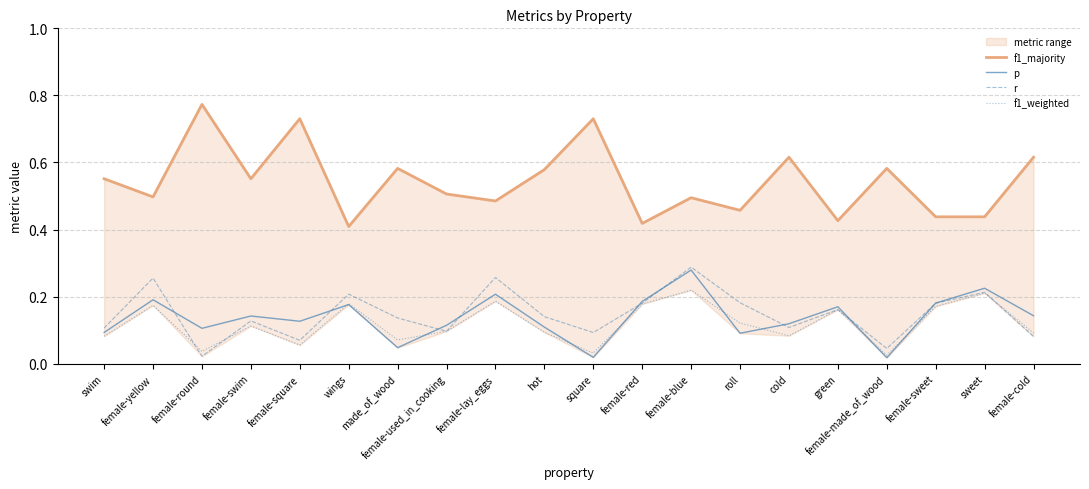

Reading left to right, transcribe all the data shown in this chart.

f1_majority: swim=0.6	female-yellow=0.5	female-round=0.8	female-swim=0.6	female-square=0.7	wings=0.4	made_of_wood=0.6	female-used_in_cooking=0.5	female-lay_eggs=0.5	hot=0.6	square=0.7	female-red=0.4	female-blue=0.5	roll=0.5	cold=0.6	green=0.4	female-made_of_wood=0.6	female-sweet=0.4	sweet=0.4	female-cold=0.6
p: swim=0.1	female-yellow=0.2	female-round=0.1	female-swim=0.1	female-square=0.1	wings=0.2	made_of_wood=0.0	female-used_in_cooking=0.1	female-lay_eggs=0.2	hot=0.1	square=0.0	female-red=0.2	female-blue=0.3	roll=0.1	cold=0.1	green=0.2	female-made_of_wood=0.0	female-sweet=0.2	sweet=0.2	female-cold=0.1
r: swim=0.1	female-yellow=0.3	female-round=0.0	female-swim=0.1	female-square=0.1	wings=0.2	made_of_wood=0.1	female-used_in_cooking=0.1	female-lay_eggs=0.3	hot=0.1	square=0.1	female-red=0.2	female-blue=0.3	roll=0.2	cold=0.1	green=0.2	female-made_of_wood=0.0	female-sweet=0.2	sweet=0.2	female-cold=0.1
f1_weighted: swim=0.1	female-yellow=0.2	female-round=0.0	female-swim=0.1	female-square=0.1	wings=0.2	made_of_wood=0.1	female-used_in_cooking=0.1	female-lay_eggs=0.2	hot=0.1	square=0.0	female-red=0.2	female-blue=0.2	roll=0.1	cold=0.1	green=0.2	female-made_of_wood=0.0	female-sweet=0.2	sweet=0.2	female-cold=0.1